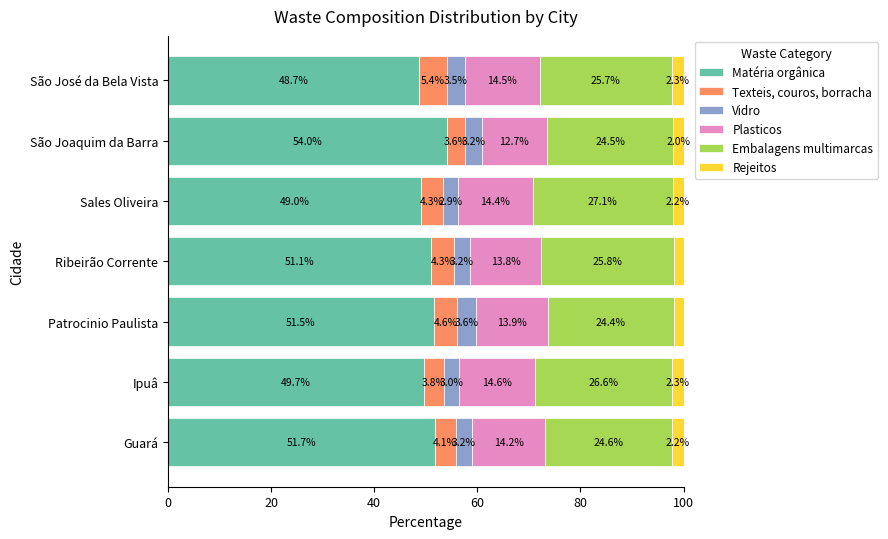

What is the minimum value for Matéria orgânica?

48.7